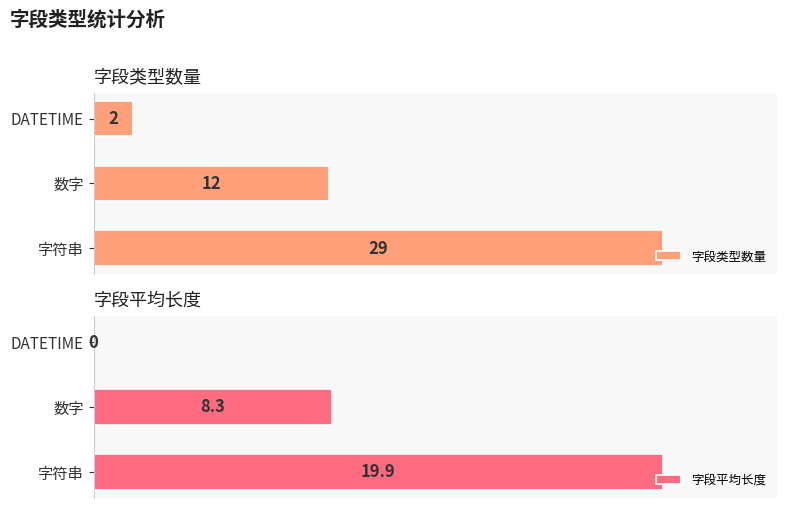

What is the average value of the 字段平均长度 series?

9.4